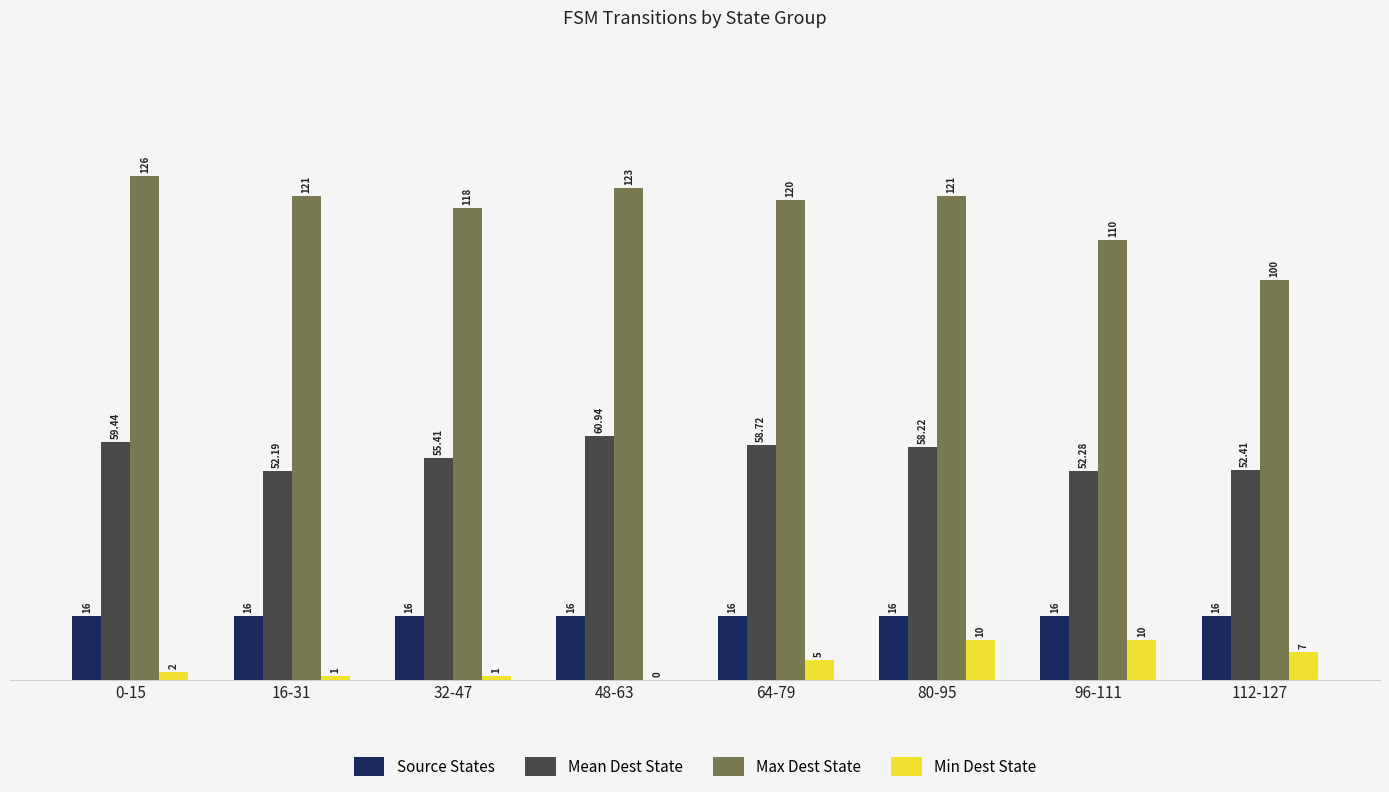

Which series changed the most between 48-63 and 64-79?

Min Dest State